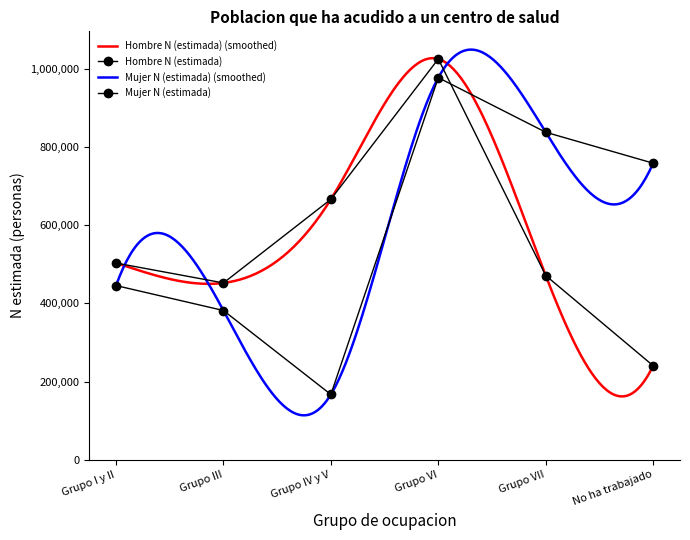

What is the value of the Hombre N (estimada) point at the 5th from the left?

471149